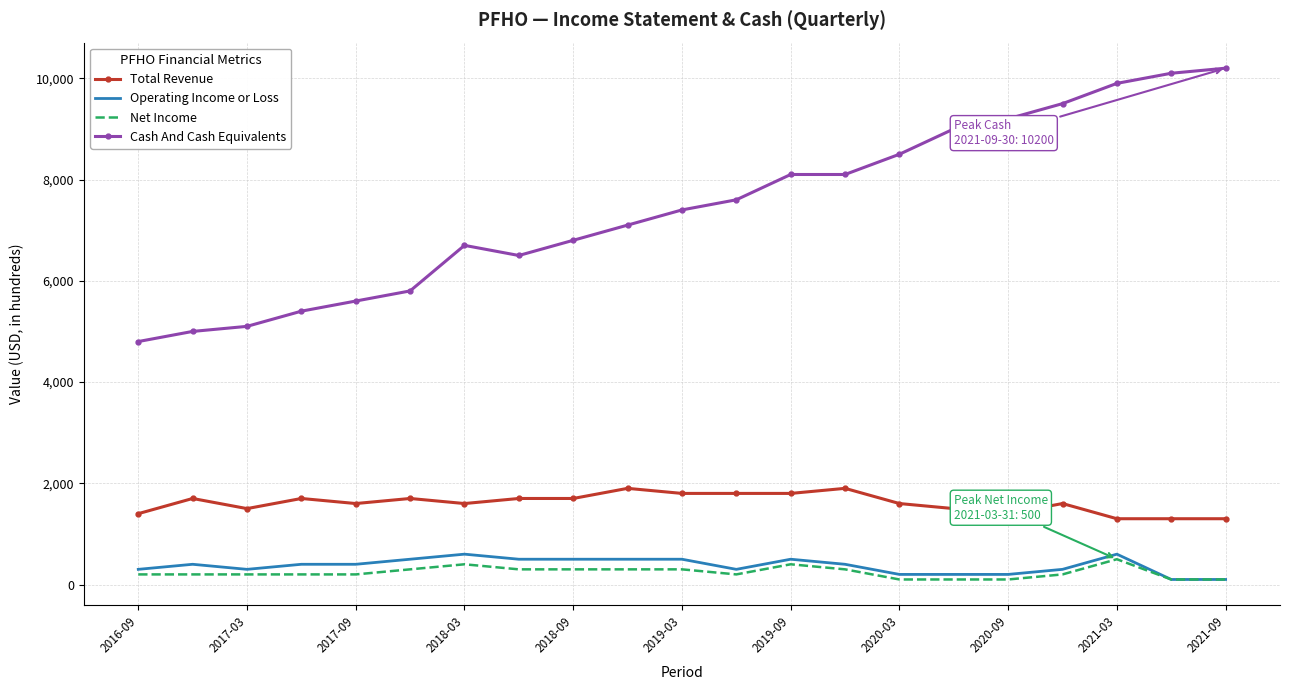

Reading left to right, what are all the values shown in this chart?

Total Revenue: 1400	1700	1500	1700	1600	1700	1600	1700	1700	1900	1800	1800	1800	1900	1600	1500	1400	1600	1300	1300	1300
Operating Income or Loss: 300	400	300	400	400	500	600	500	500	500	500	300	500	400	200	200	200	300	600	100	100
Net Income: 200	200	200	200	200	300	400	300	300	300	300	200	400	300	100	100	100	200	500	100	100
Cash And Cash Equivalents: 4800	5000	5100	5400	5600	5800	6700	6500	6800	7100	7400	7600	8100	8100	8500	9000	9200	9500	9900	10100	10200